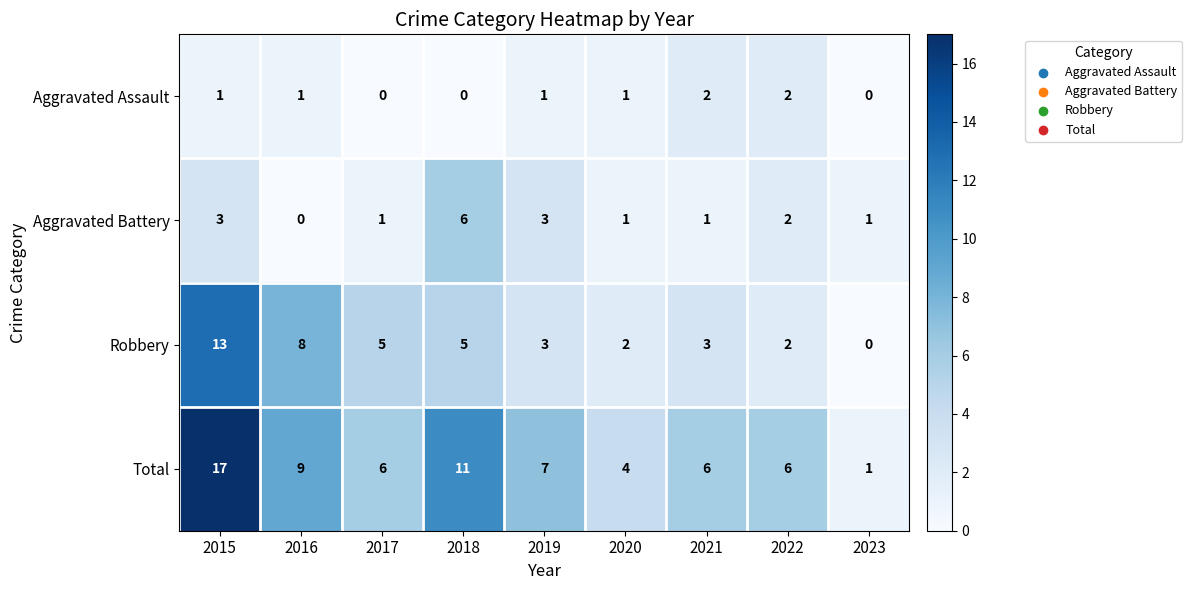

What is the difference between the maximum and minimum values in the Aggravated Battery series?

6